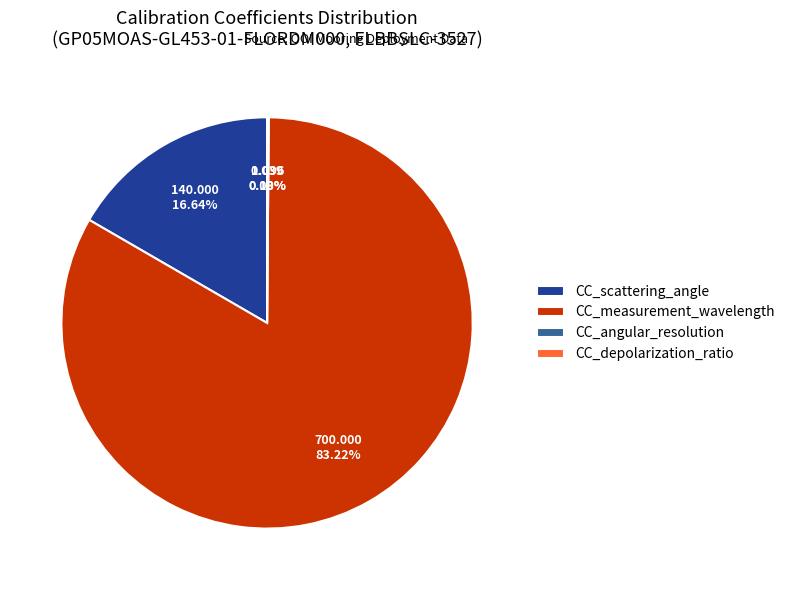

Is there any slice that represents more than half of the pie?

Yes